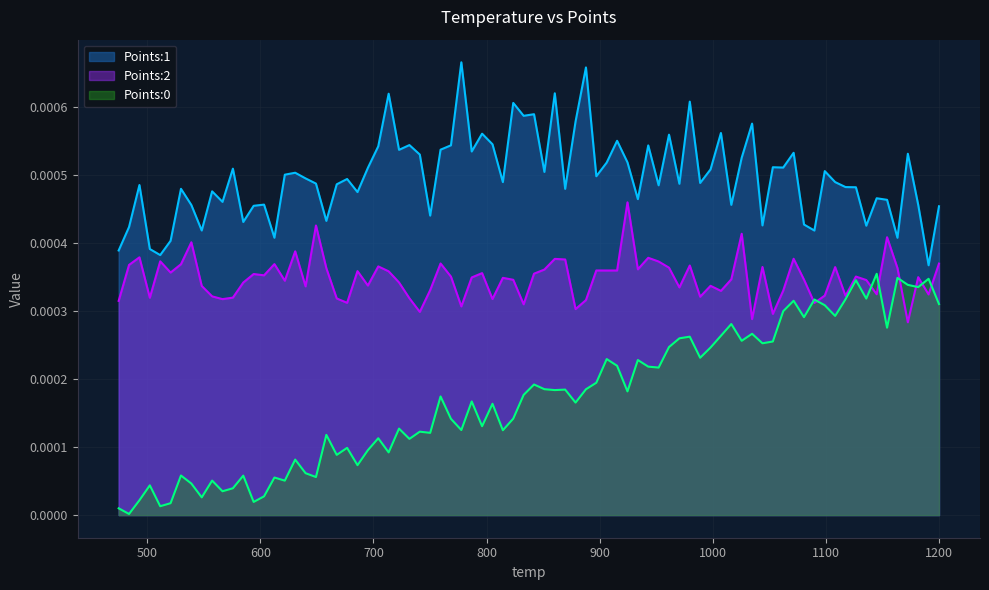

True or false: Points:0 and Points:1 cross at least once.

False